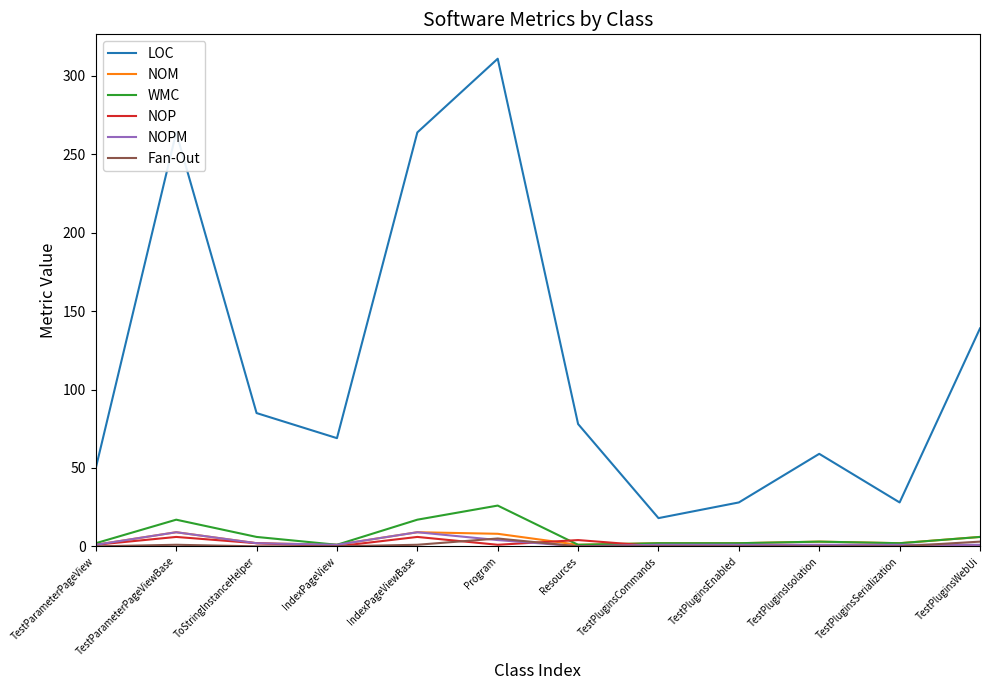

Count the Fan-Out values in the range 0 to 1.

10